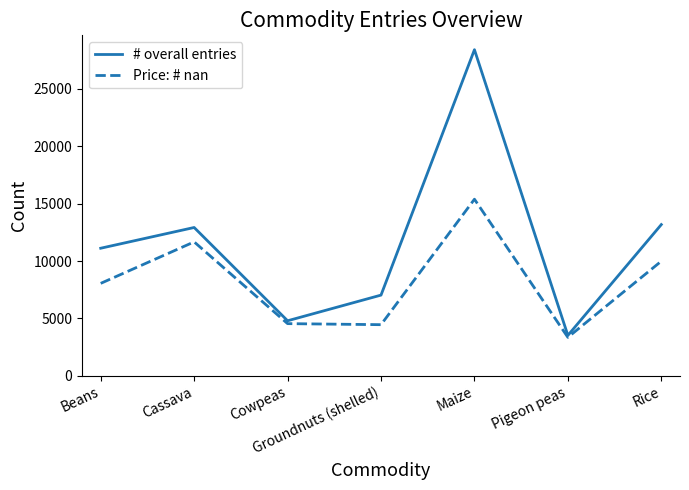

What is the approximate value of Price: # nan at Rice?

9987